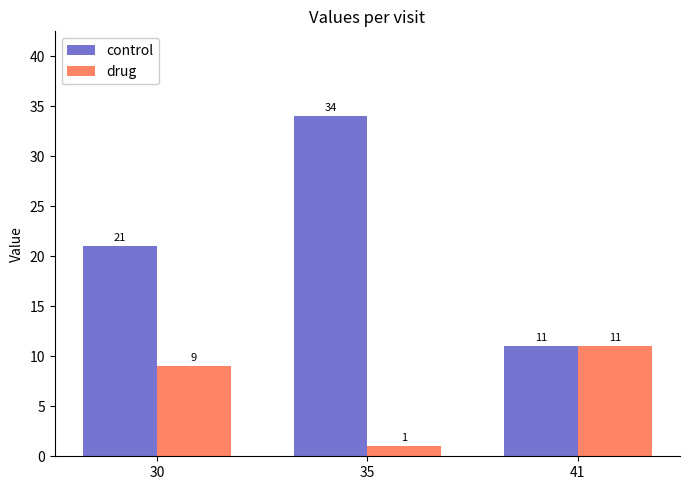

Reading right to left, list all the values displayed in this chart.

control: 41=11	35=34	30=21
drug: 41=11	35=1	30=9